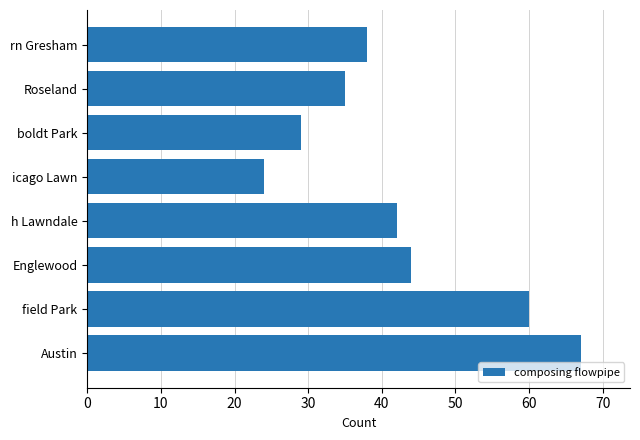

What is the difference between the maximum and minimum values?

43